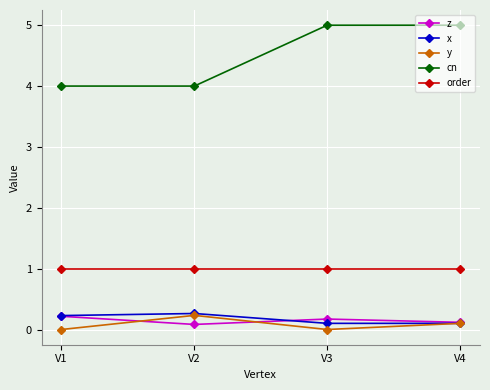

At which category does y reach its first local valley?

V3